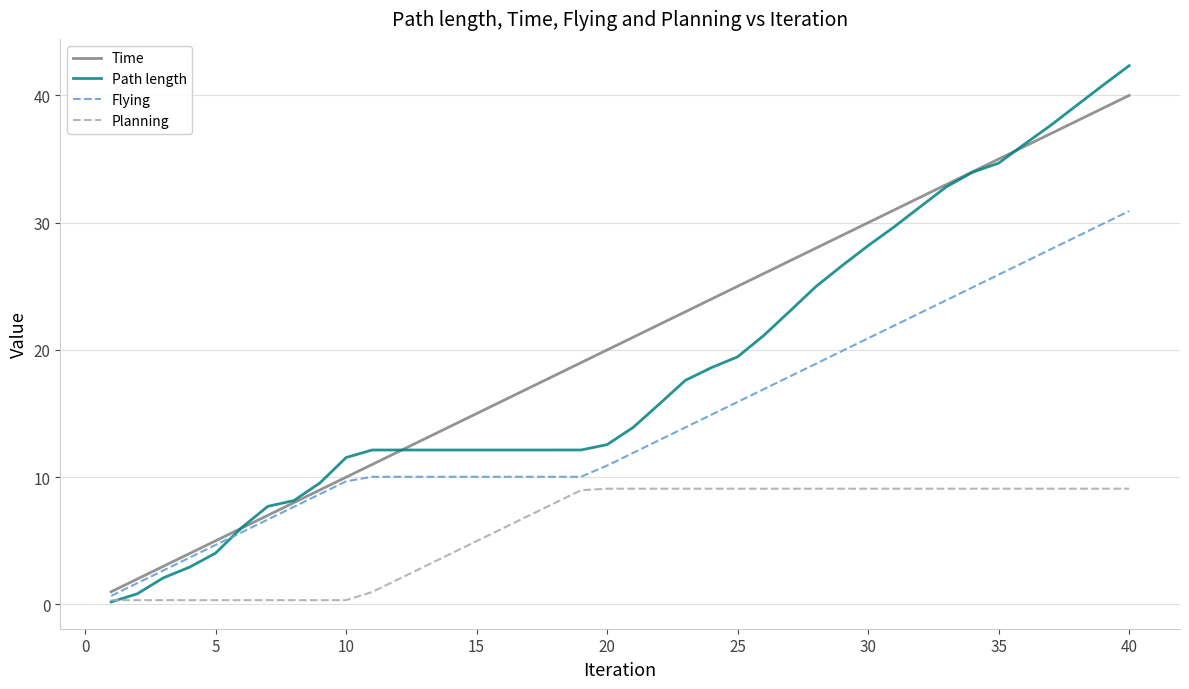

List the series in order of their peak value, lowest first.

Planning, Flying, Time, Path length